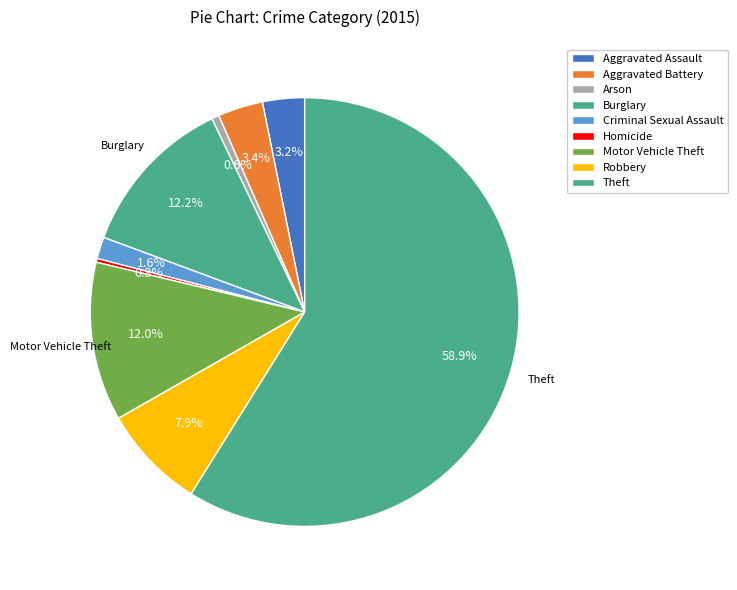

How many slices are in this pie chart?

9